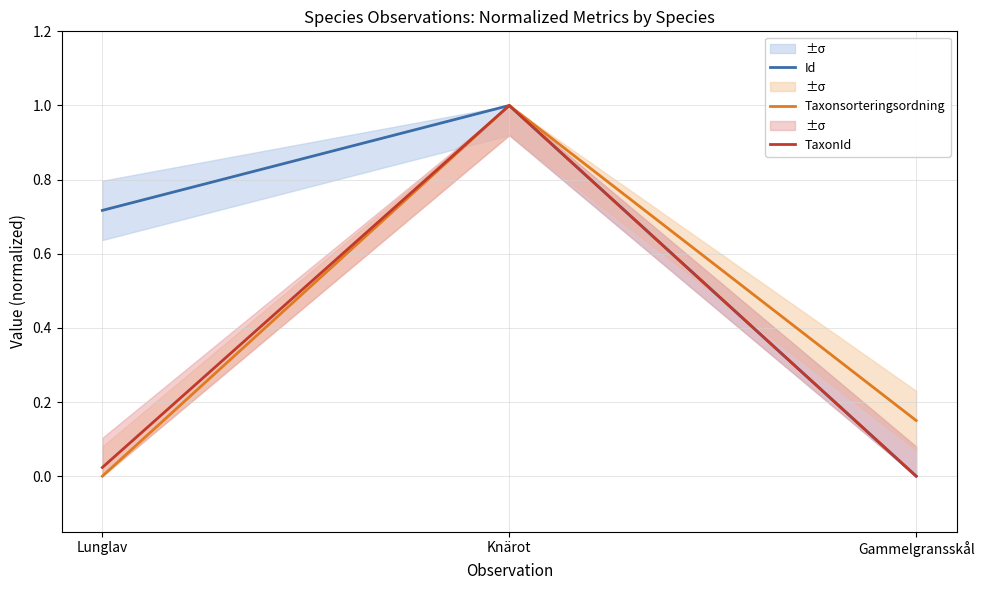

Reading left to right, extract all data points from this chart.

Id: Lunglav=0.7	Knärot=1.0	Gammelgransskål=0.0
Taxonsorteringsordning: Lunglav=0.0	Knärot=1.0	Gammelgransskål=0.2
TaxonId: Lunglav=0.0	Knärot=1.0	Gammelgransskål=0.0